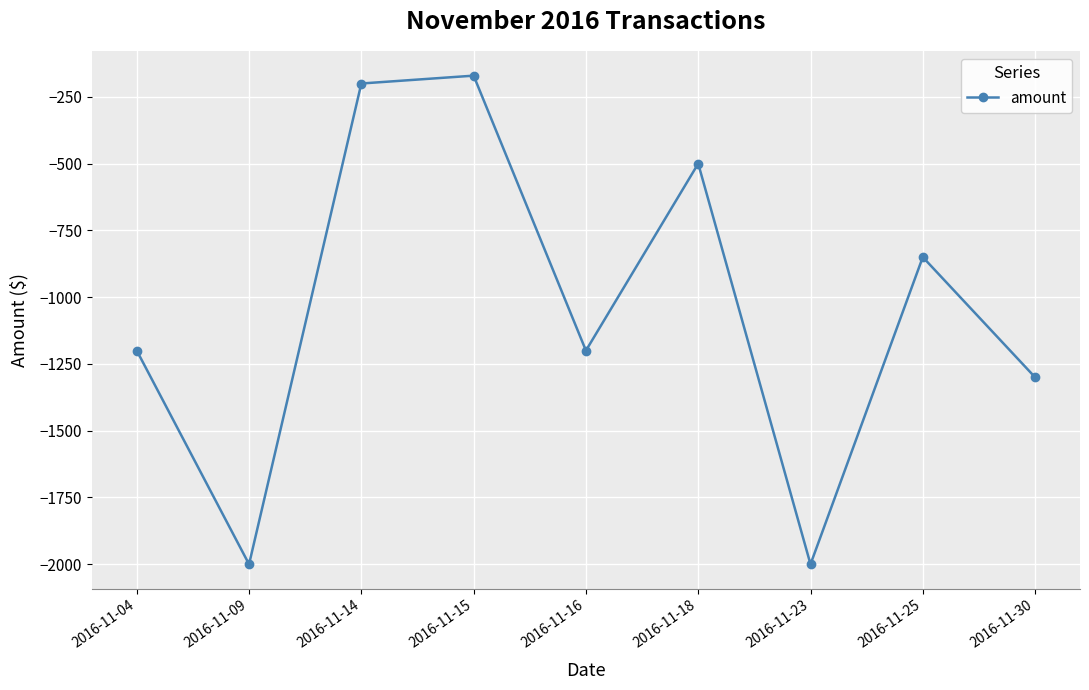

What is the value of the 2nd point from the left?

-2000.0